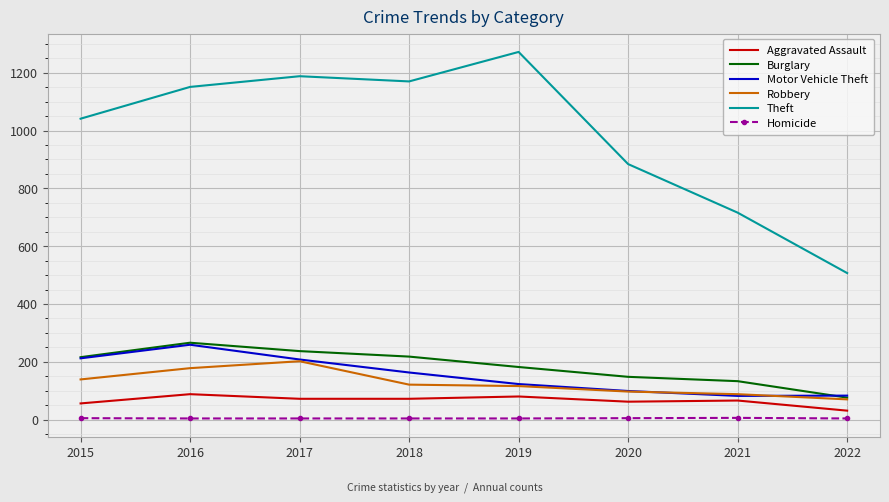

Which series has the widest spread of values?

Theft